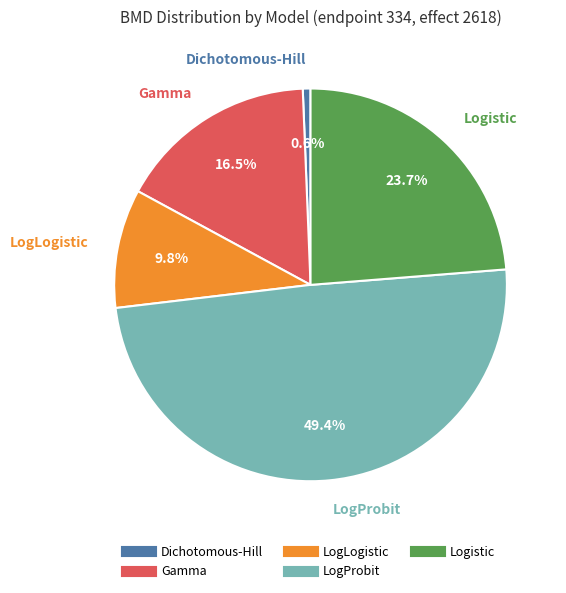

What percentage is the LogProbit slice, to the nearest percent?

49%